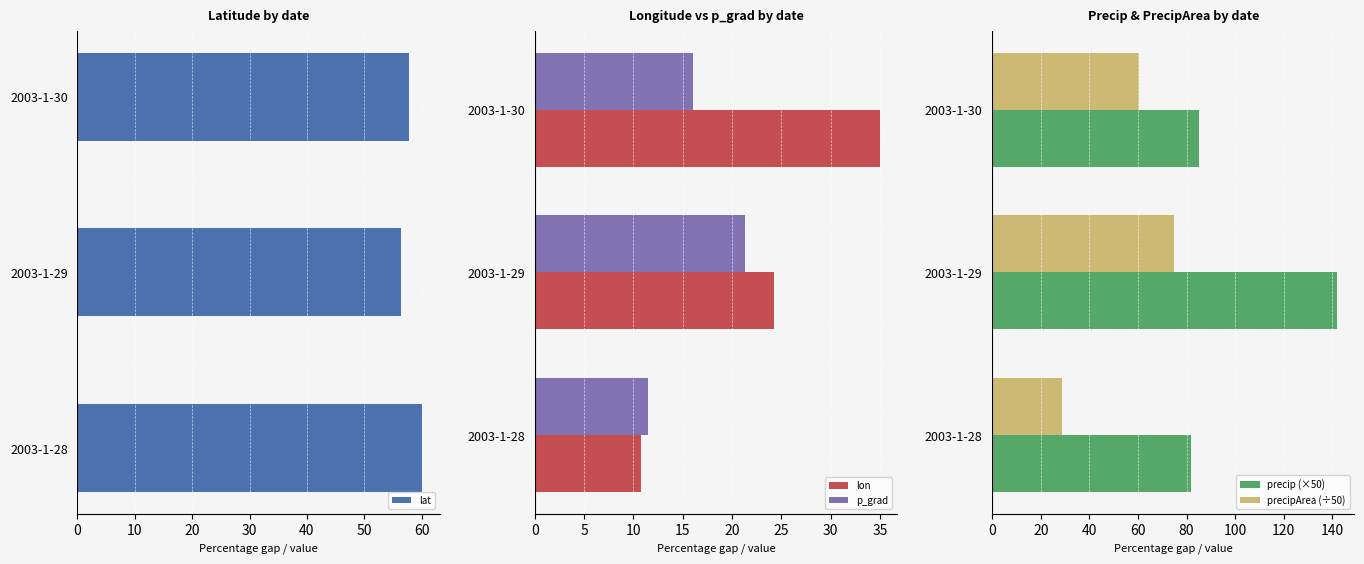

Which category has the lowest value in the lon series?

2003-1-28